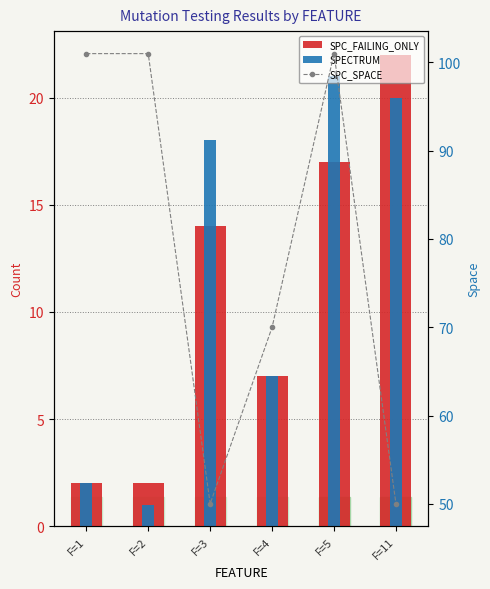

What is the total value across all series at F=1?

105